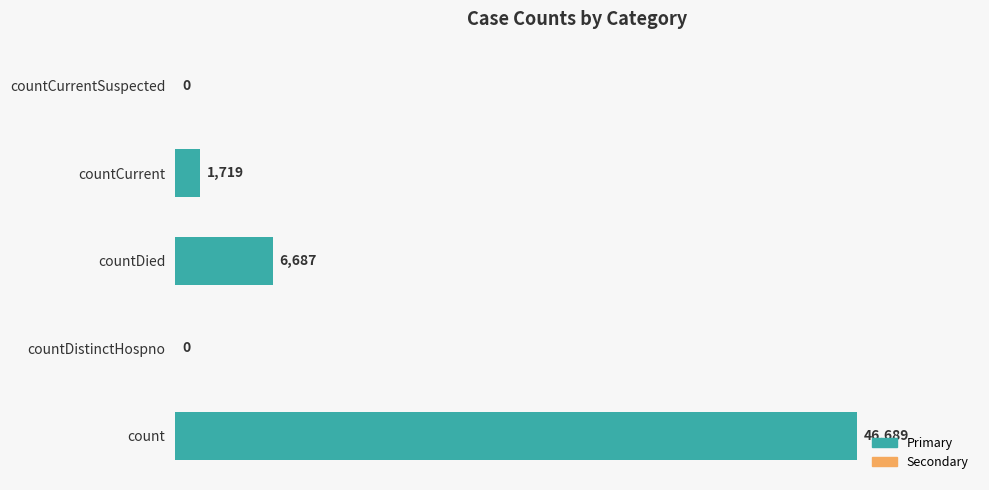

Reading bottom to top, transcribe all the data shown in this chart.

count=46689	countDistinctHospno=0	countDied=6687	countCurrent=1719	countCurrentSuspected=0